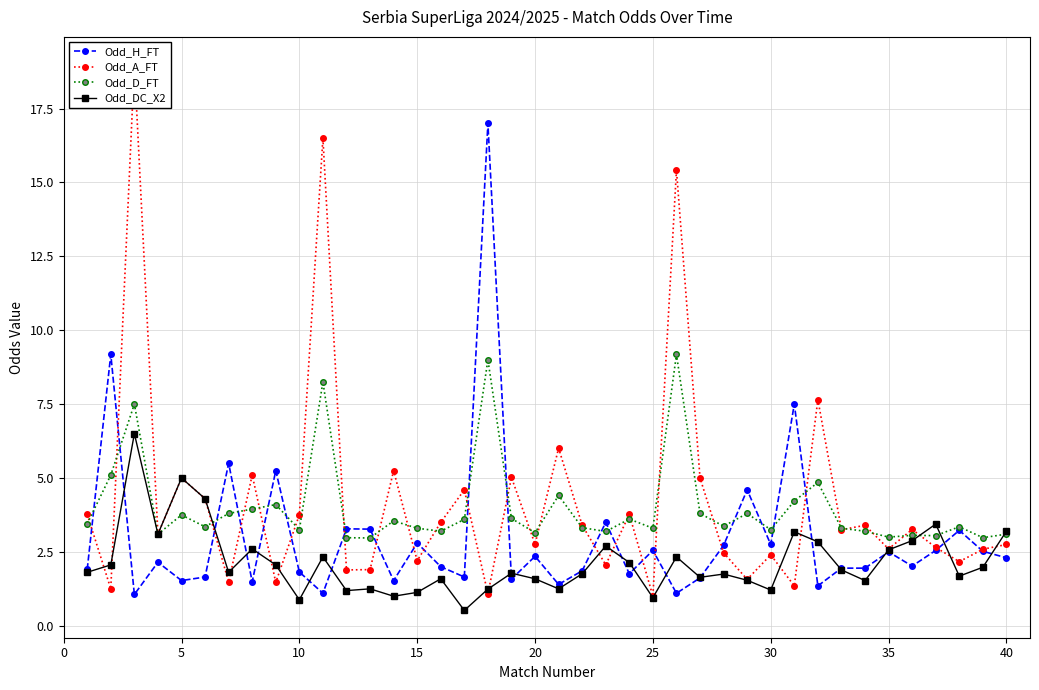

What is the average value of the Odd_A_FT series?

4.2